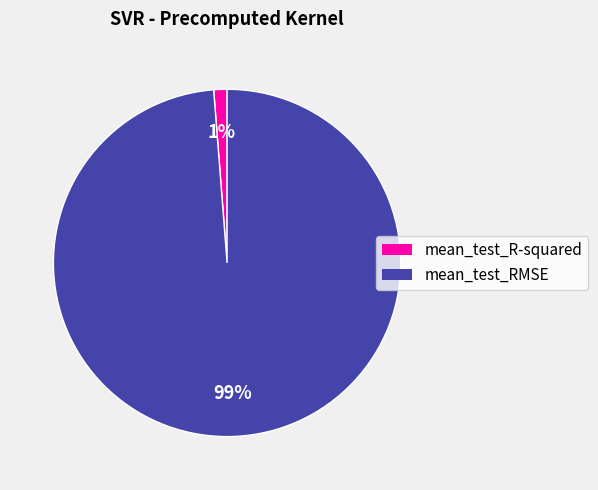

Does any single category account for the majority?

Yes